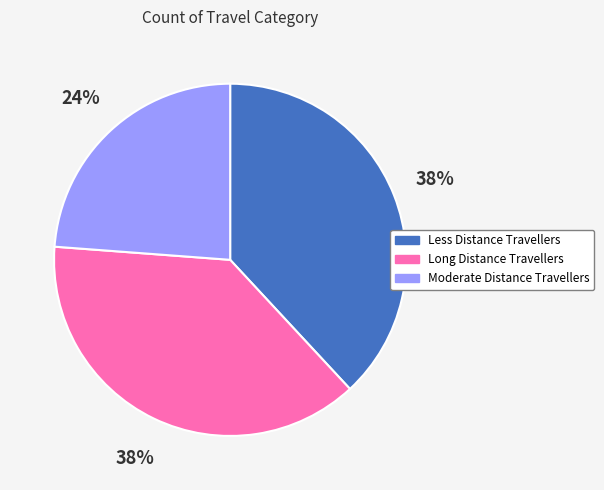

Combined, do Long Distance Travellers and Moderate Distance Travellers account for over 50%?

Yes